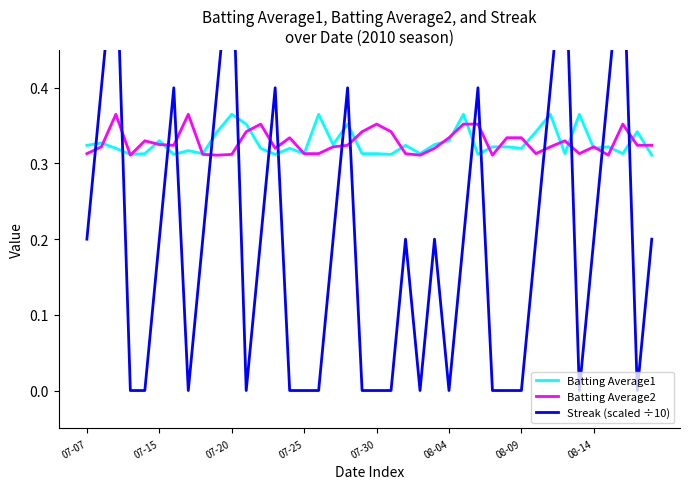

True or false: Batting Average2 has more than 1 interior local peaks.

True